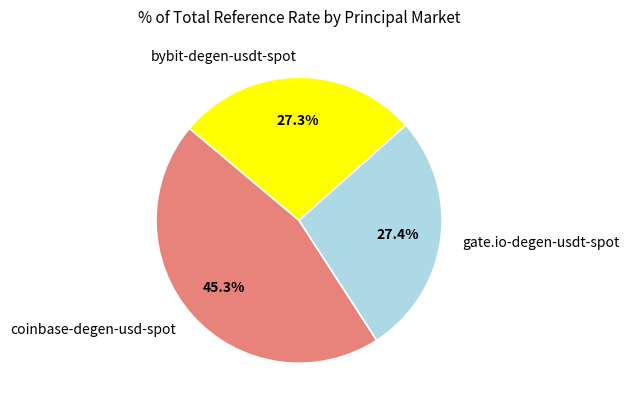

Is there any slice that represents more than half of the pie?

No